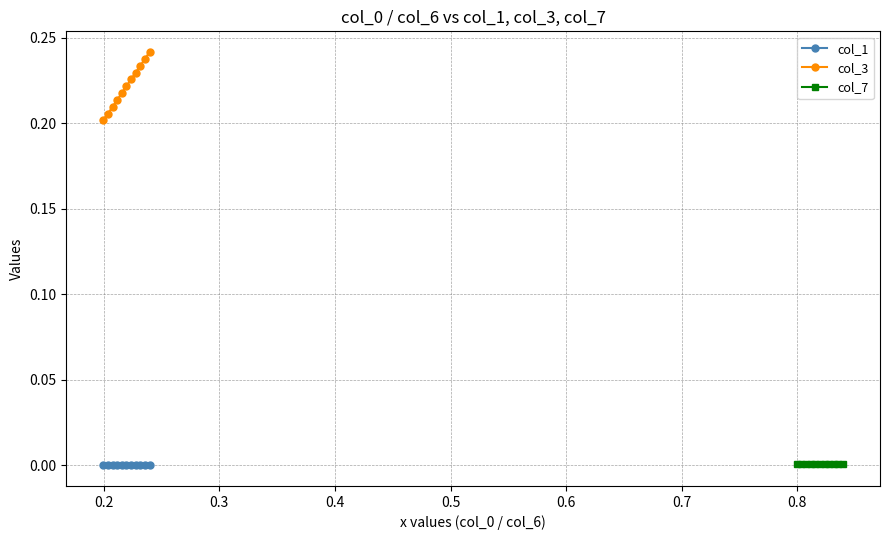

Reading left to right, extract all data points from this chart.

col_1: 0.0	0.0	0.0	0.0	0.0	0.0	0.0	0.0	0.0	0.0	0.0
col_3: 0.2	0.2	0.2	0.2	0.2	0.2	0.2	0.2	0.2	0.2	0.2
col_7: 0.0	0.0	0.0	0.0	0.0	0.0	0.0	0.0	0.0	0.0	0.0